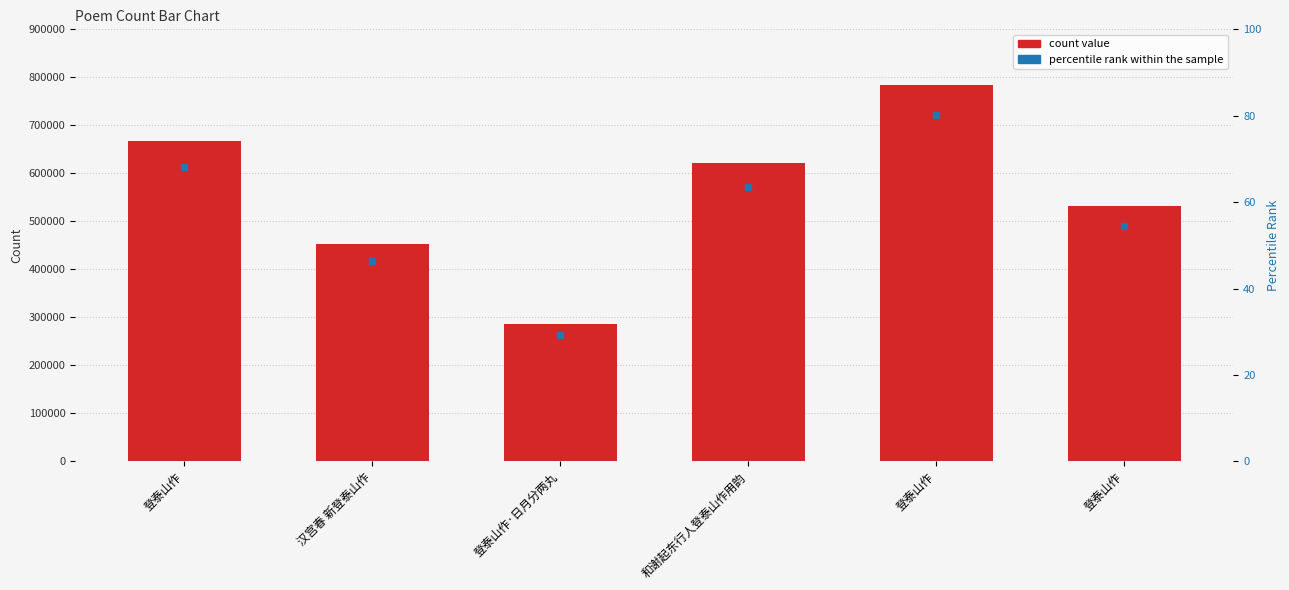

Rank the categories by value from highest to lowest.

登泰山作, 登泰山作, 和谢起东行人登泰山作用韵, 登泰山作, 汉宫春 新登泰山作, 登泰山作·日月分两丸